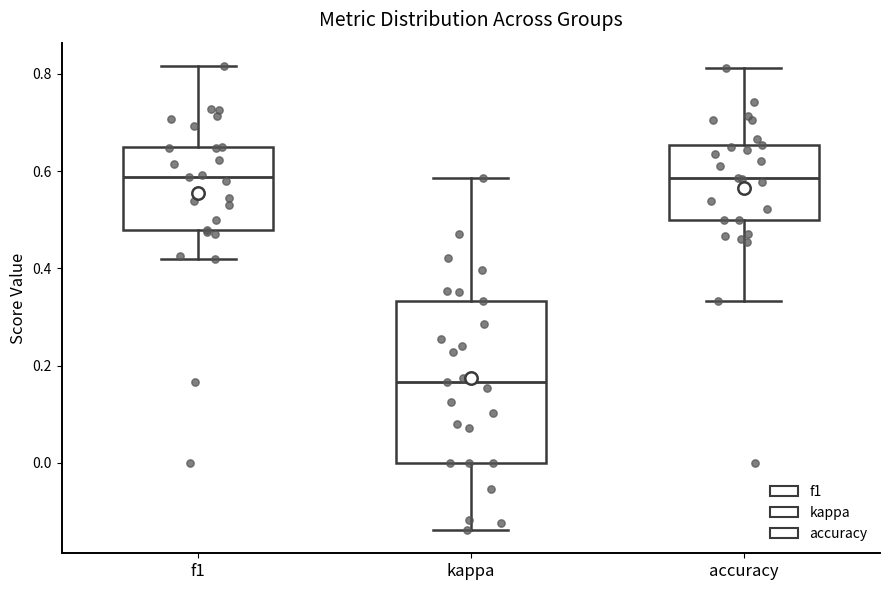

Which box is the tallest, from its lower edge to its upper edge?

kappa